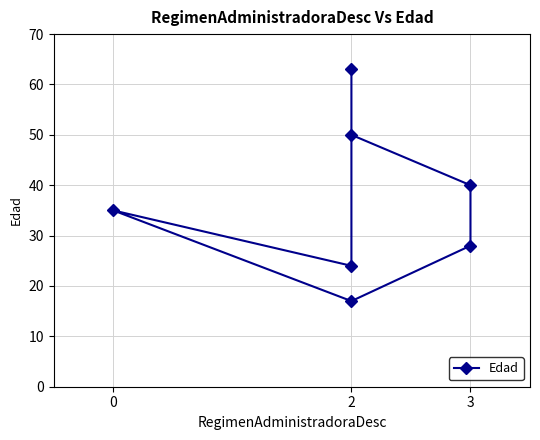

What is the difference between the maximum and minimum values?

46